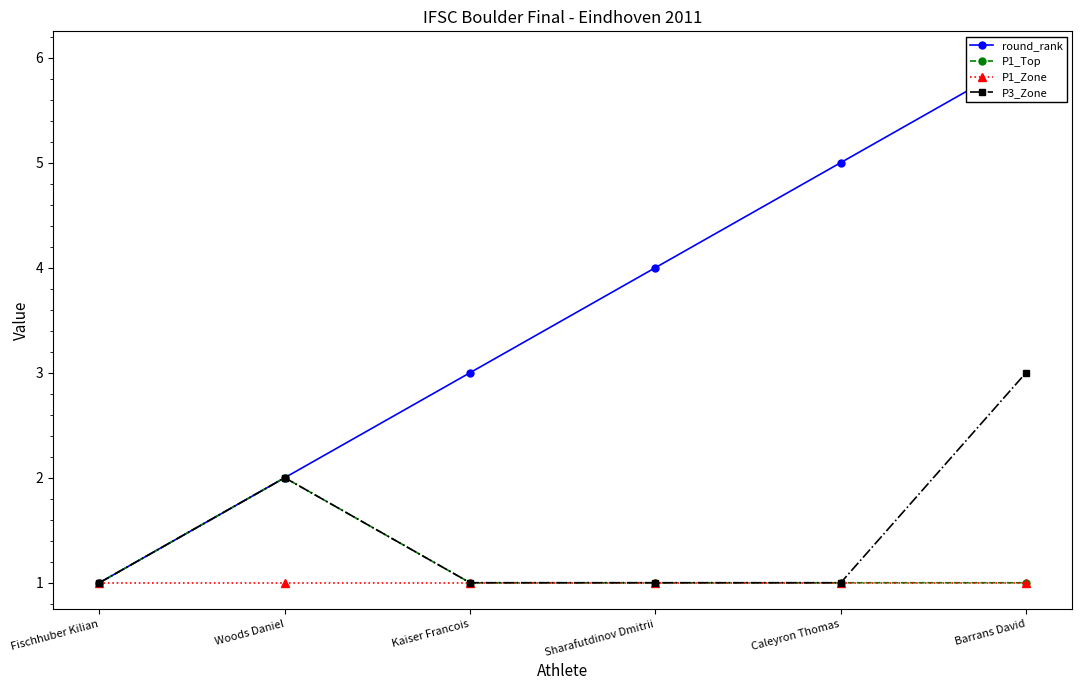

Where is round_rank nearest to the value 3?

Kaiser Francois